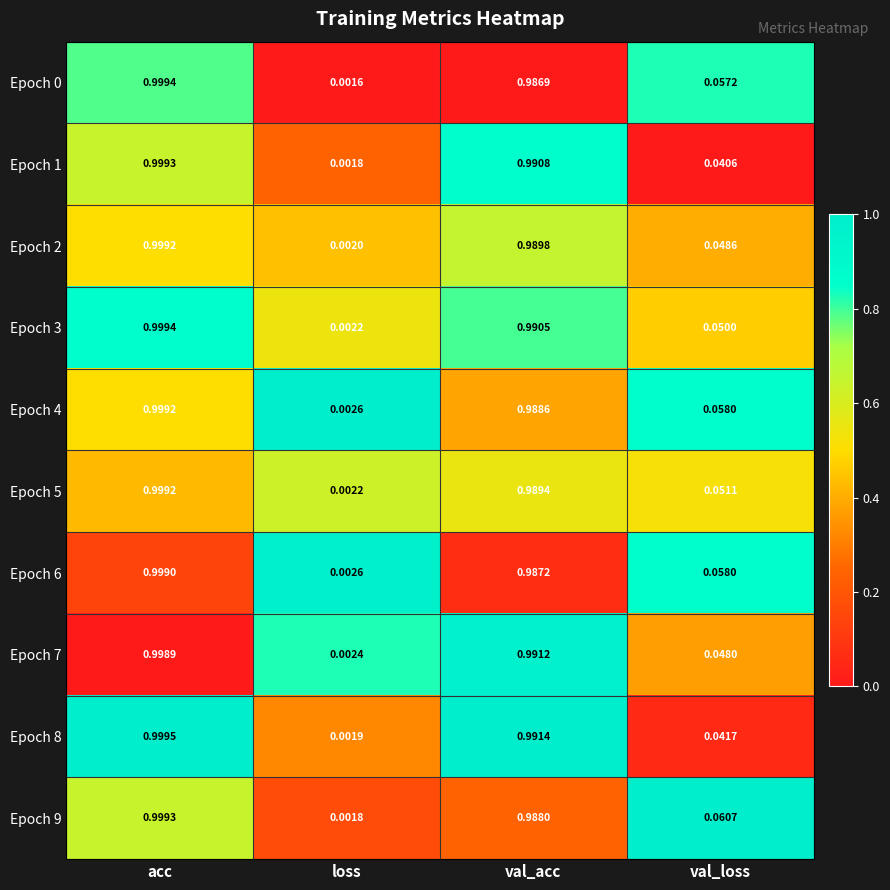

At which label is Epoch 6 closest to 0?

loss